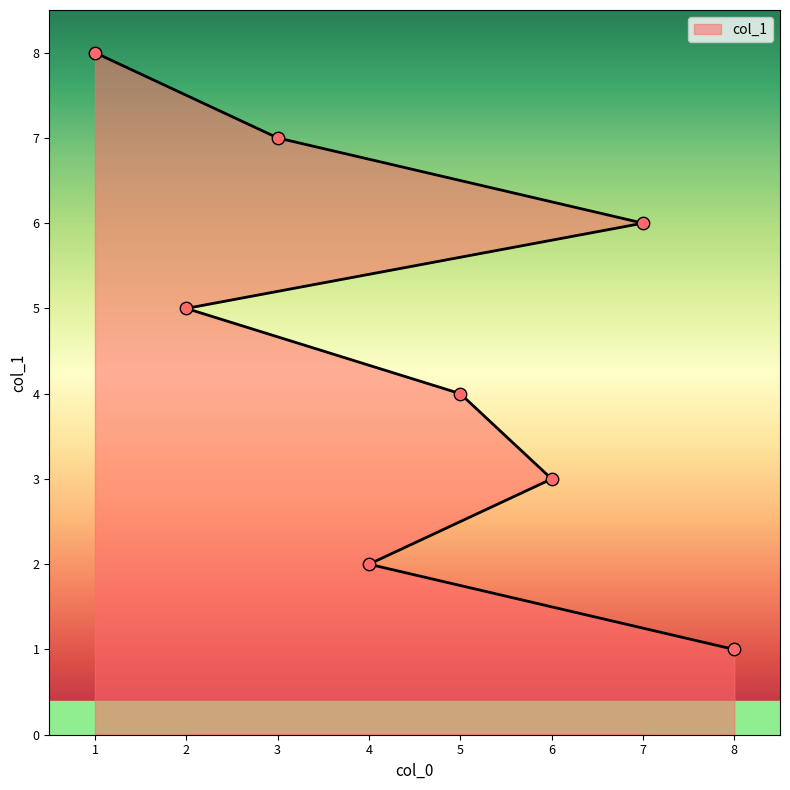

What is the change in value from 2 to 7?

+1